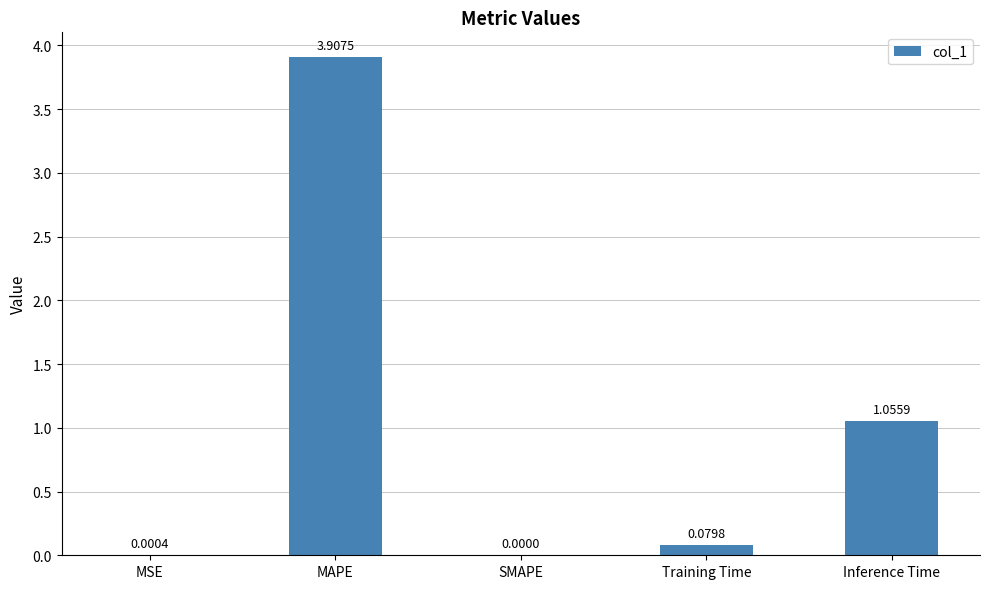

The value at MSE is 0.0. True or false?

True